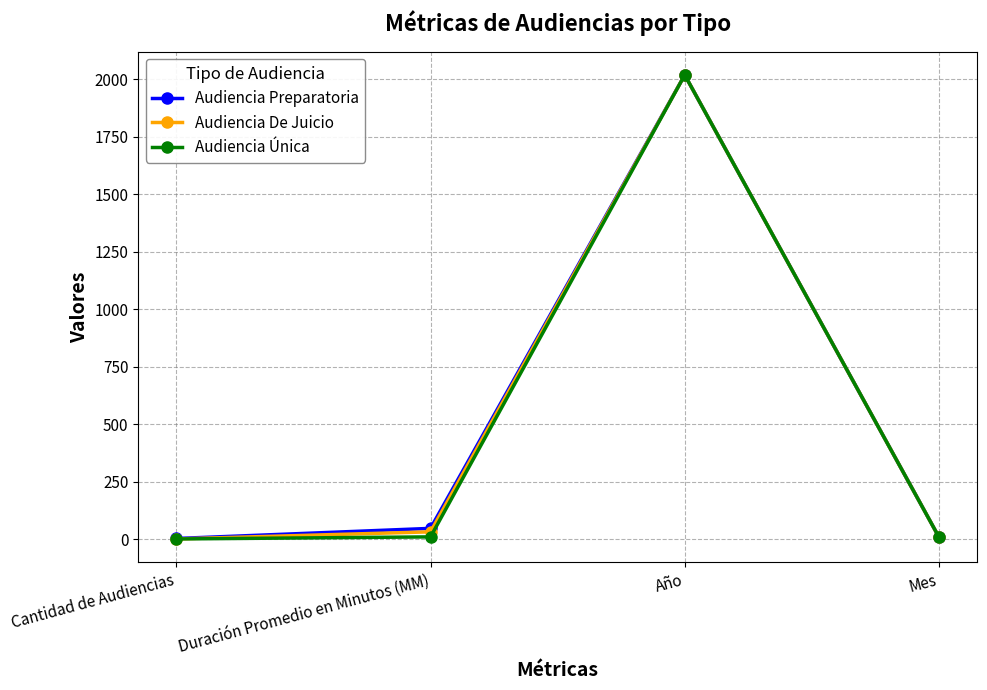

What is the maximum value shown in the chart?

2018